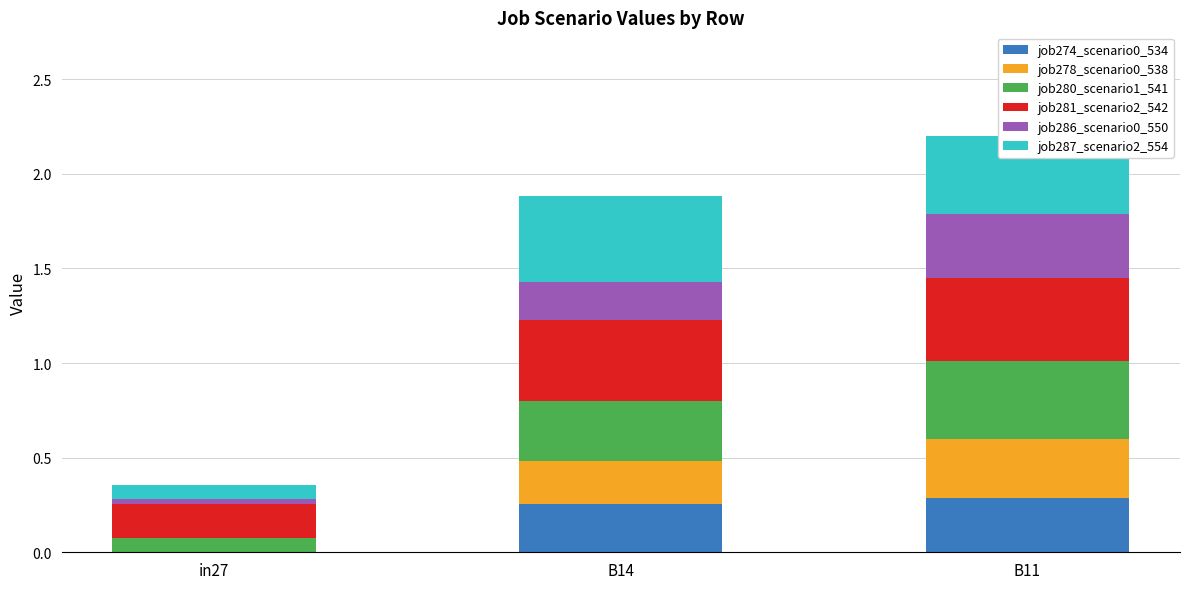

Is it true that job274_scenario0_534 equals 0.4 at B11?

False